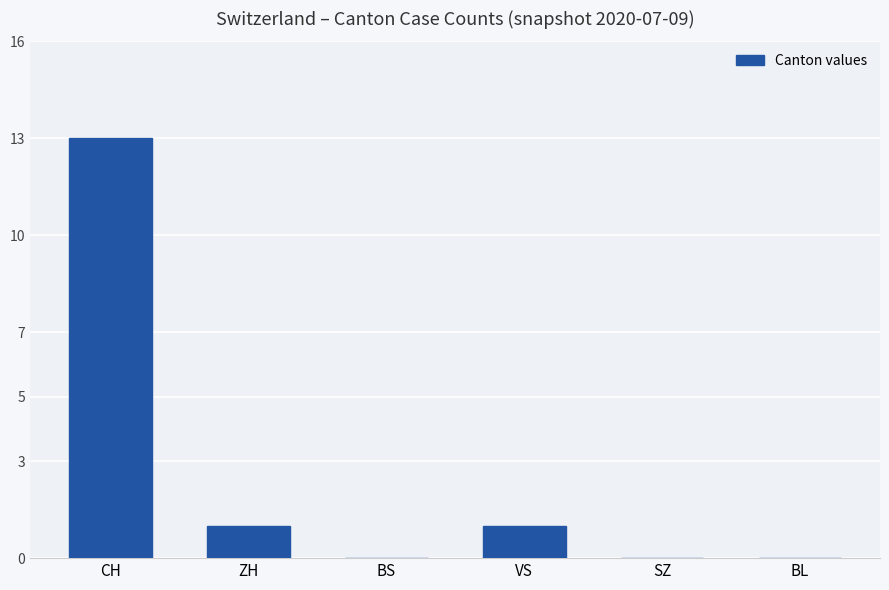

What is the greatest value displayed?

13